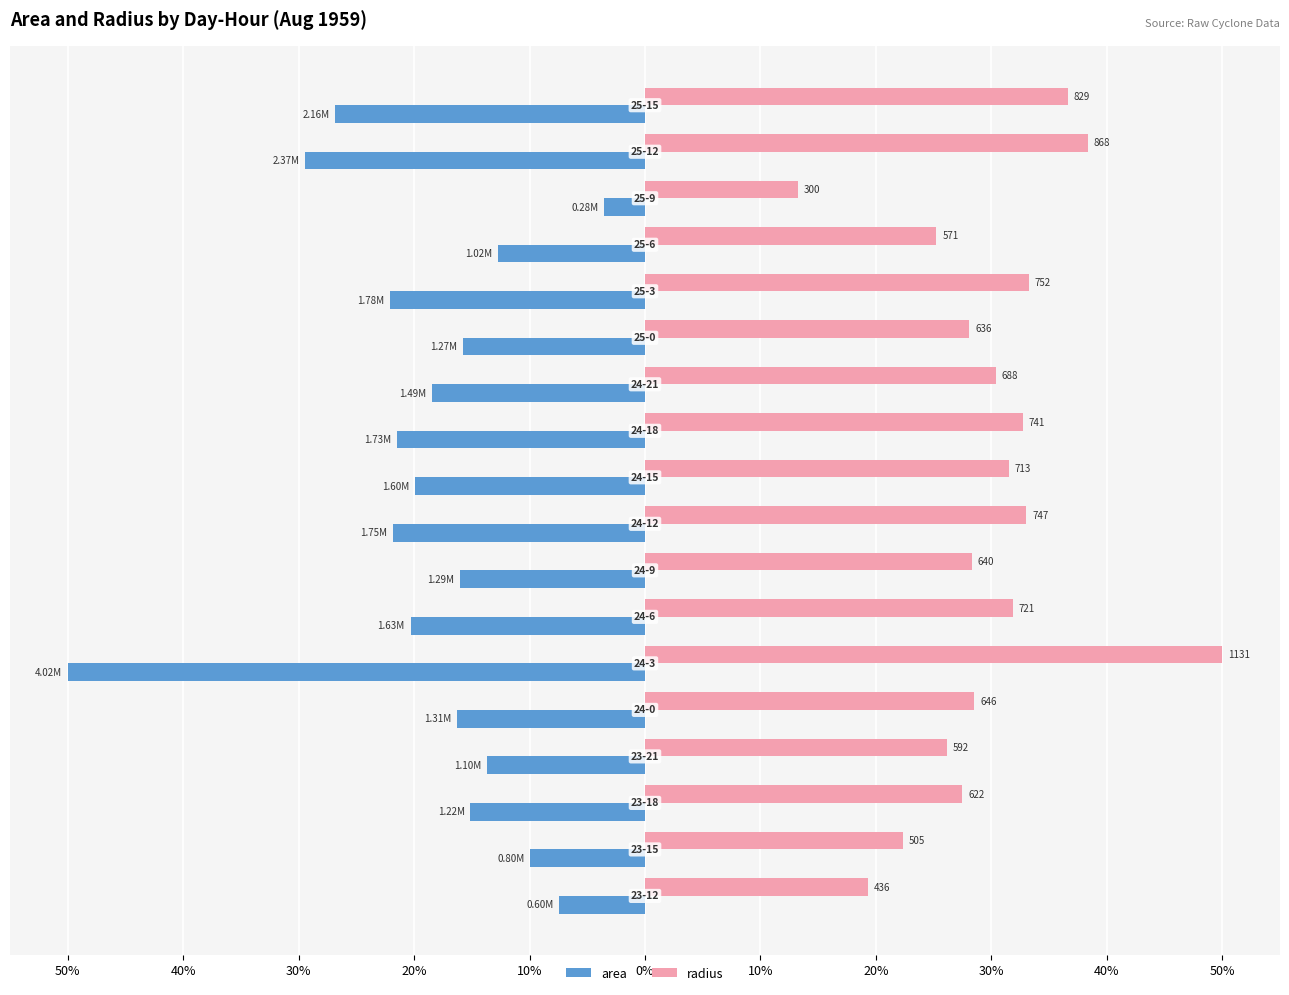

Which series has the widest spread of values?

area